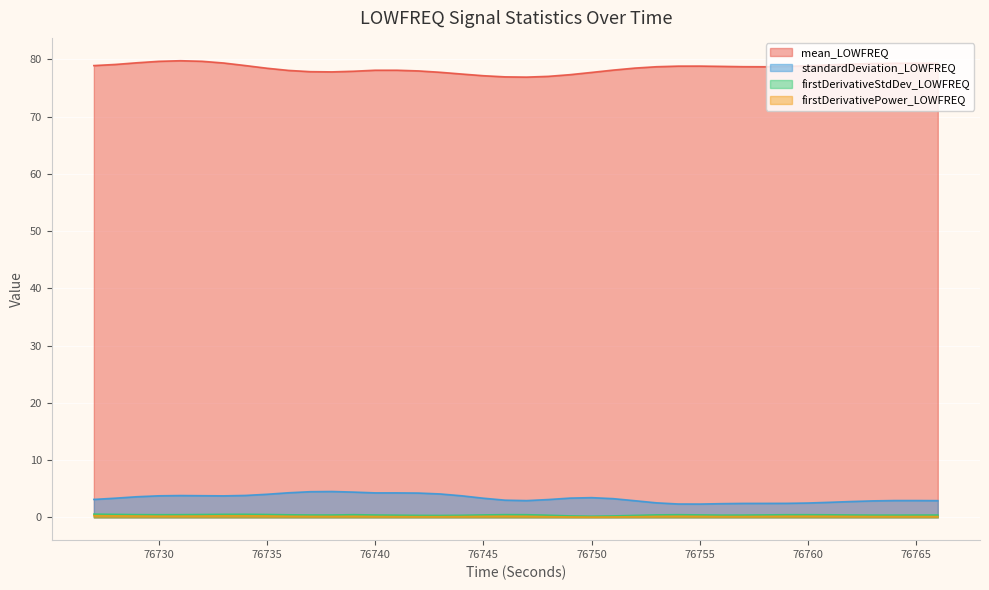

At which category does mean_LOWFREQ reach its first local peak?

76731